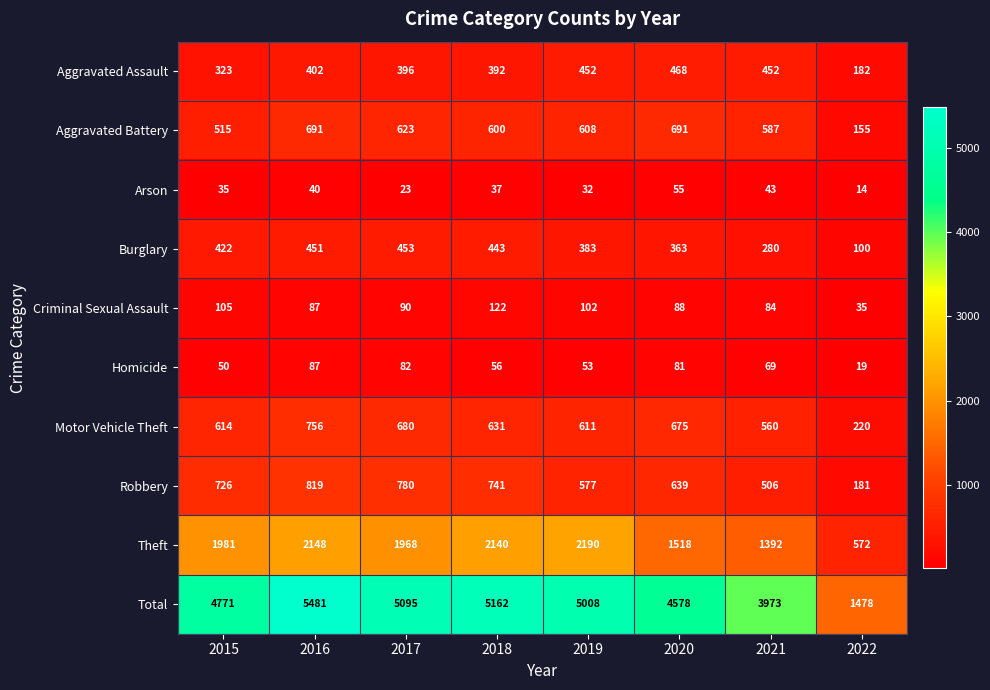

Rank the series at 2020 from highest to lowest value.

Total, Theft, Aggravated Battery, Motor Vehicle Theft, Robbery, Aggravated Assault, Burglary, Criminal Sexual Assault, Homicide, Arson